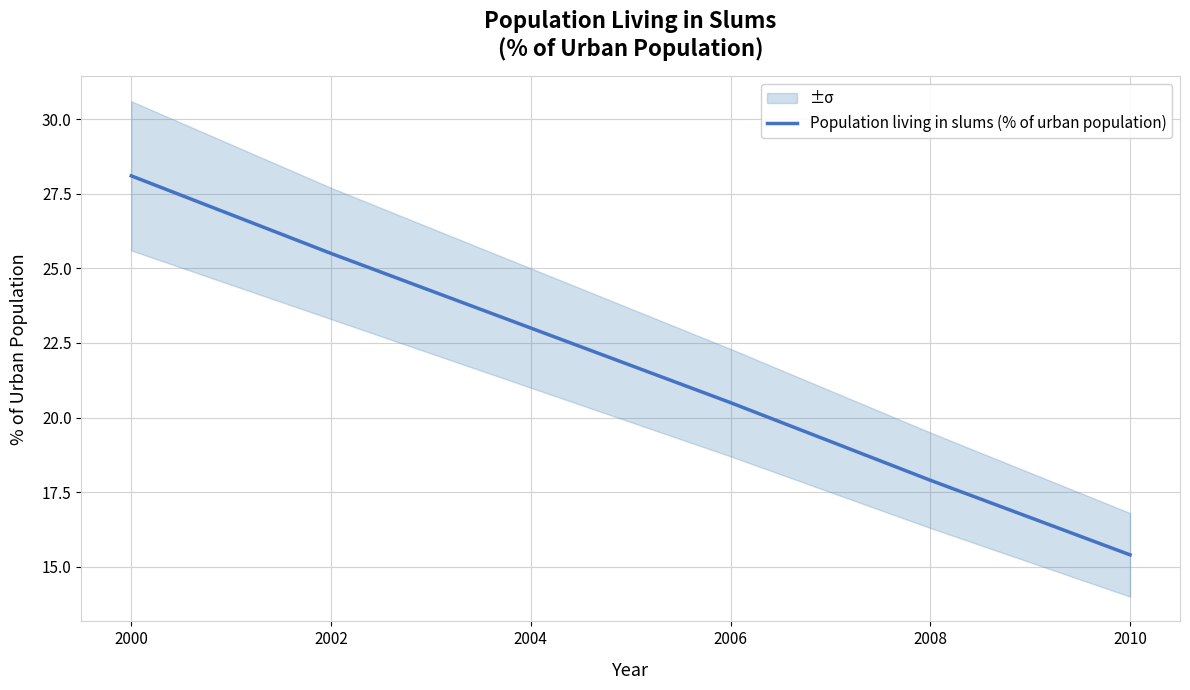

What is the greatest value displayed?

28.1